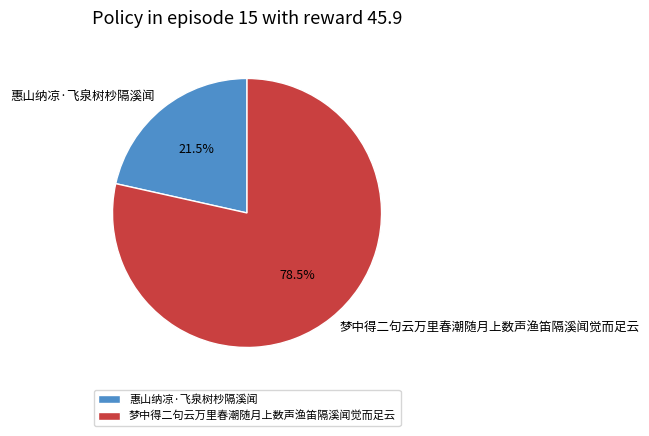

Rank the categories by value from lowest to highest.

惠山纳凉·飞泉树杪隔溪闻, 梦中得二句云万里春潮随月上数声渔笛隔溪闻觉而足云